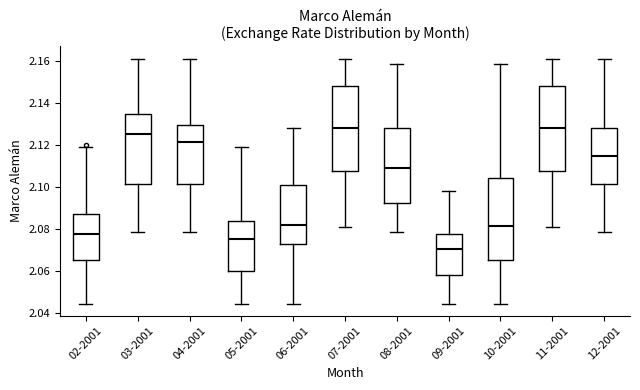

Reading left to right, transcribe this box plot: for each box, give where its median line is, the range the box spans, and where its two whiskers end, as read against the y-axis. The values are not printed on the chart, so give them approximately, as read against the axis.

02-2001: median 2.078, box 2.066 to 2.088, whiskers 2.044 to 2.120
03-2001: median 2.126, box 2.102 to 2.136, whiskers 2.078 to 2.162
04-2001: median 2.122, box 2.102 to 2.130, whiskers 2.078 to 2.162
05-2001: median 2.076, box 2.060 to 2.084, whiskers 2.044 to 2.120
06-2001: median 2.082, box 2.072 to 2.102, whiskers 2.044 to 2.128
07-2001: median 2.128, box 2.108 to 2.148, whiskers 2.082 to 2.162
08-2001: median 2.110, box 2.092 to 2.128, whiskers 2.078 to 2.158
09-2001: median 2.070, box 2.058 to 2.078, whiskers 2.044 to 2.098
10-2001: median 2.082, box 2.066 to 2.104, whiskers 2.044 to 2.158
11-2001: median 2.128, box 2.108 to 2.148, whiskers 2.082 to 2.162
12-2001: median 2.114, box 2.102 to 2.128, whiskers 2.078 to 2.162